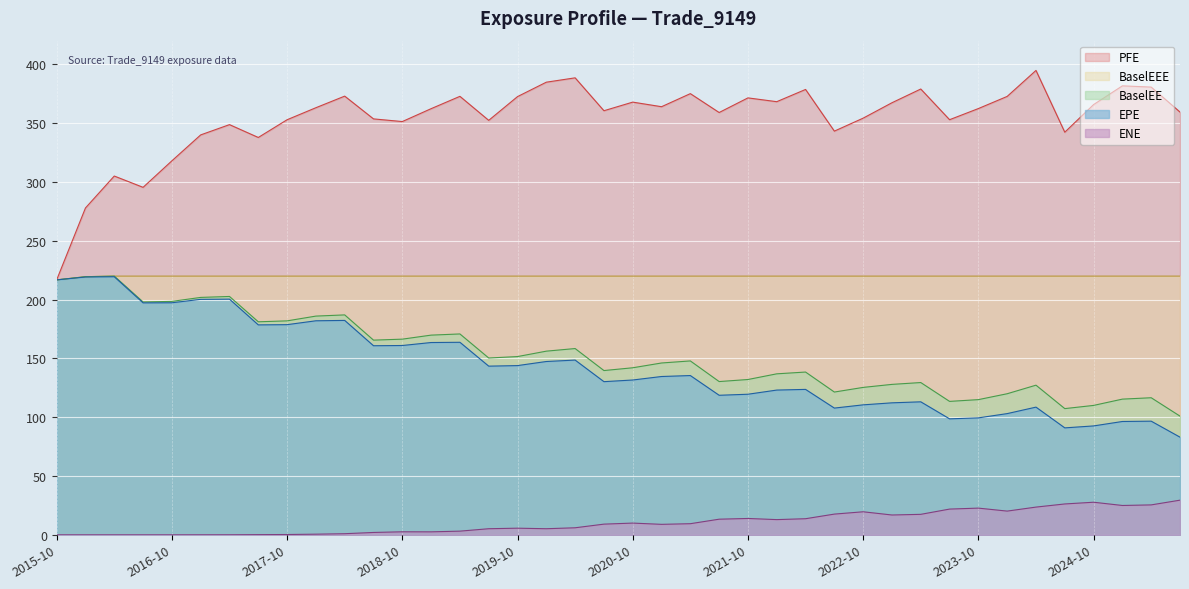

At 2023-07-31, list the series in order from largest to smallest.

PFE, BaselEEE, BaselEE, EPE, ENE